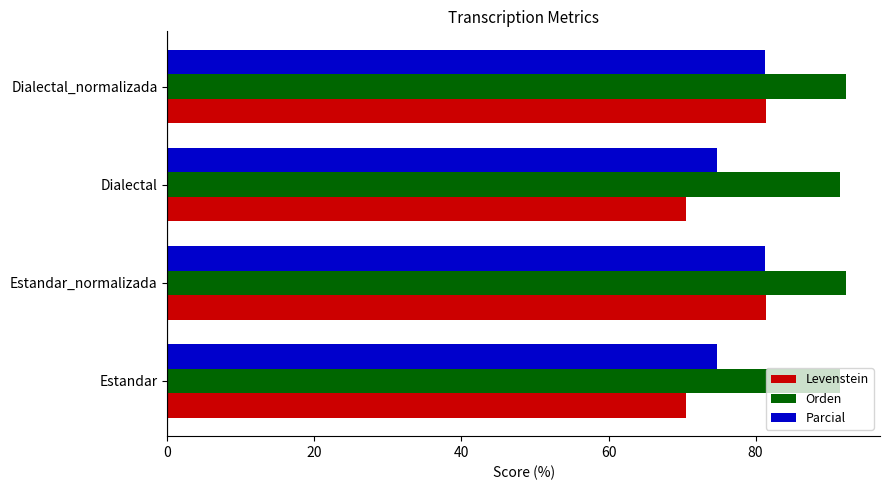

What is the approximate value of Parcial at Estandar?

74.7